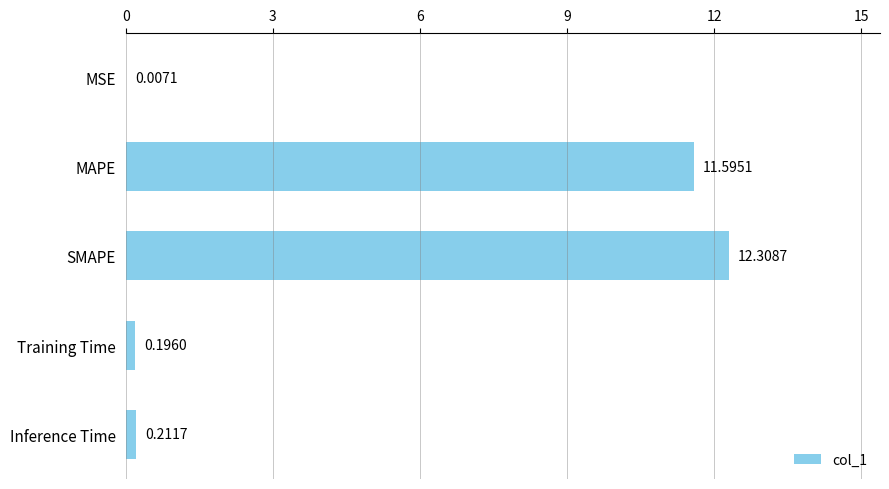

Which has a higher value, Inference Time or MAPE?

MAPE